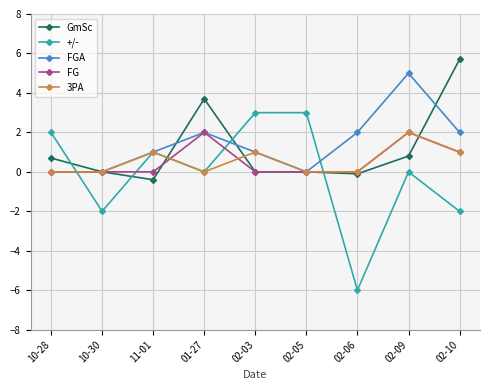

The value of GmSc at 02-03 is 3.1. True or false?

False